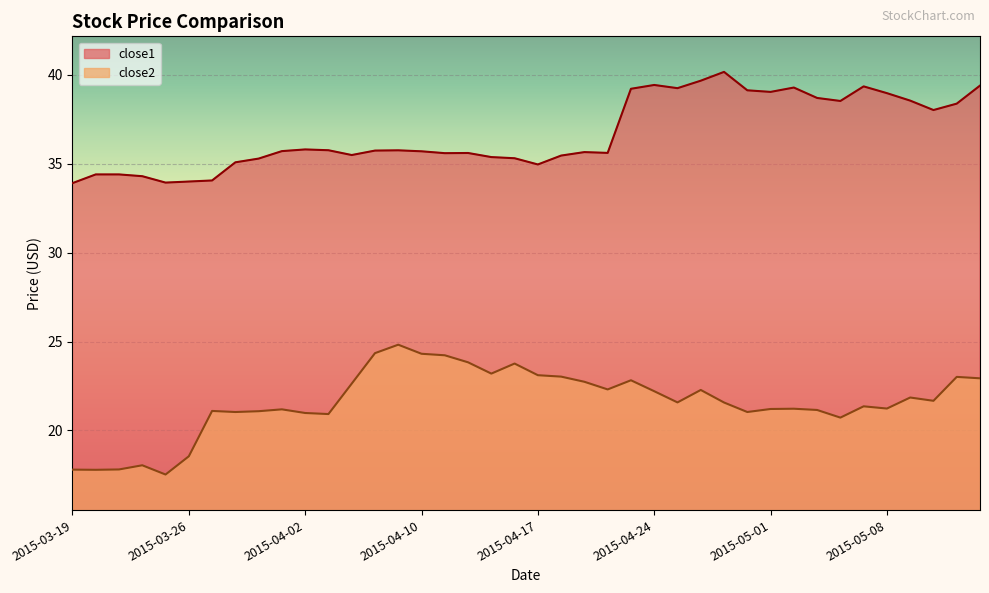

The close2 series shows 21.6 at 2015-04-27. True or false?

True